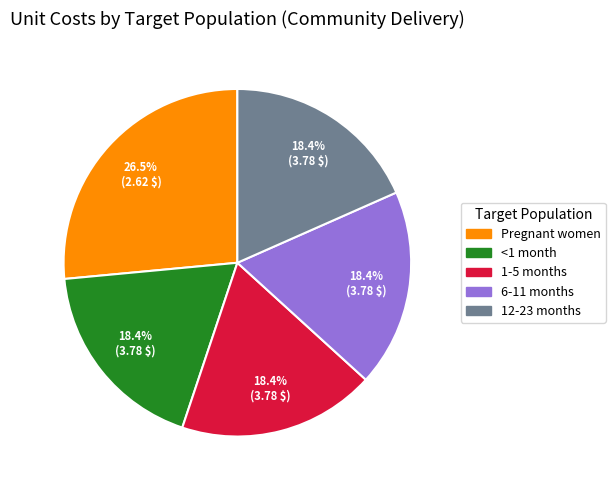

How many segments does this pie chart have?

5